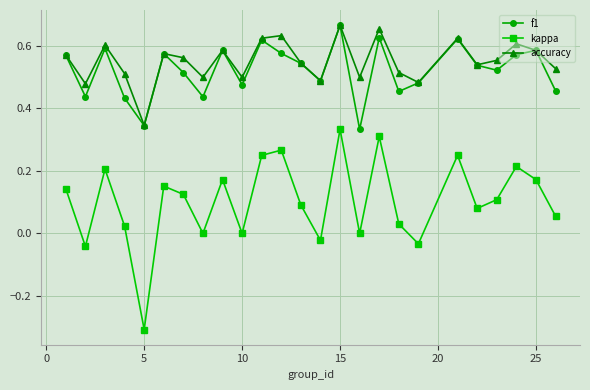

In kappa, how many points are higher than both neighbors (excluding endpoints)?

8